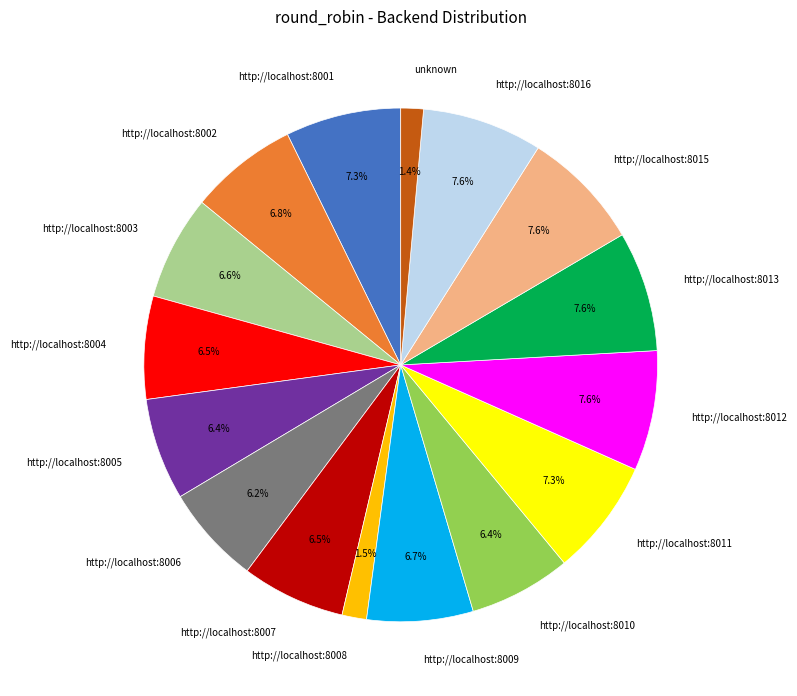

What is the ratio of the value at http://localhost:8003 to the value at http://localhost:8002?

1.0